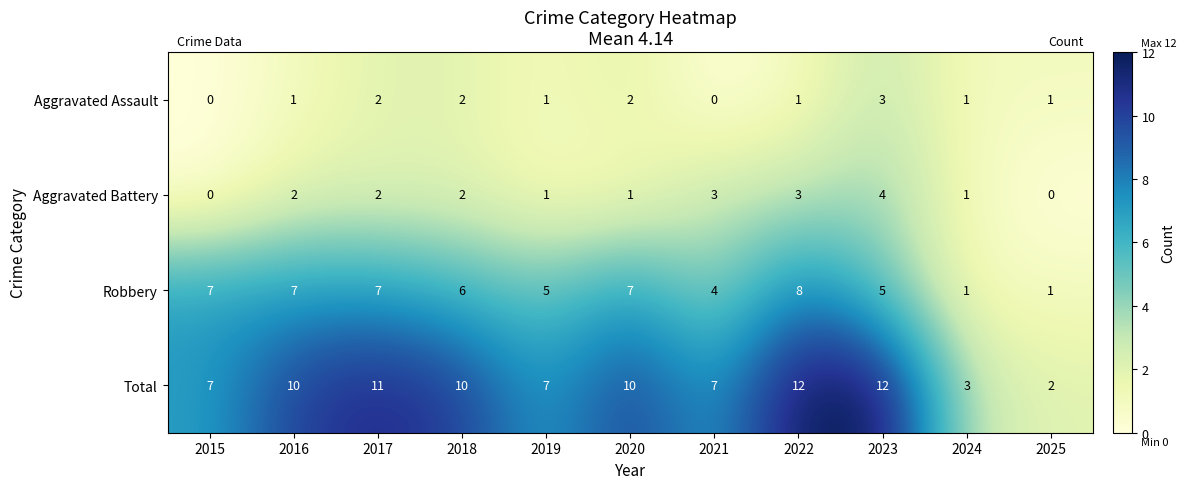

What is the spread (max minus min) of values at 2021?

7